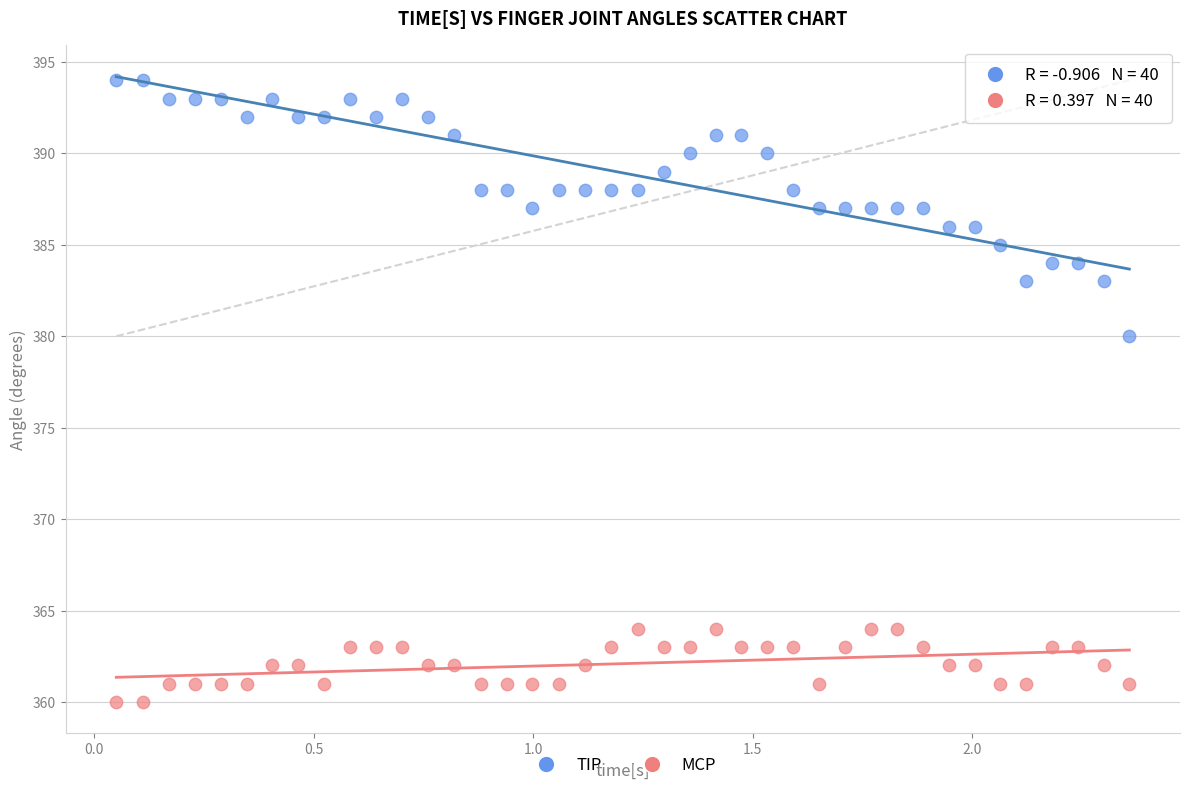

Which series has the largest Y range (max minus min)?

TIP